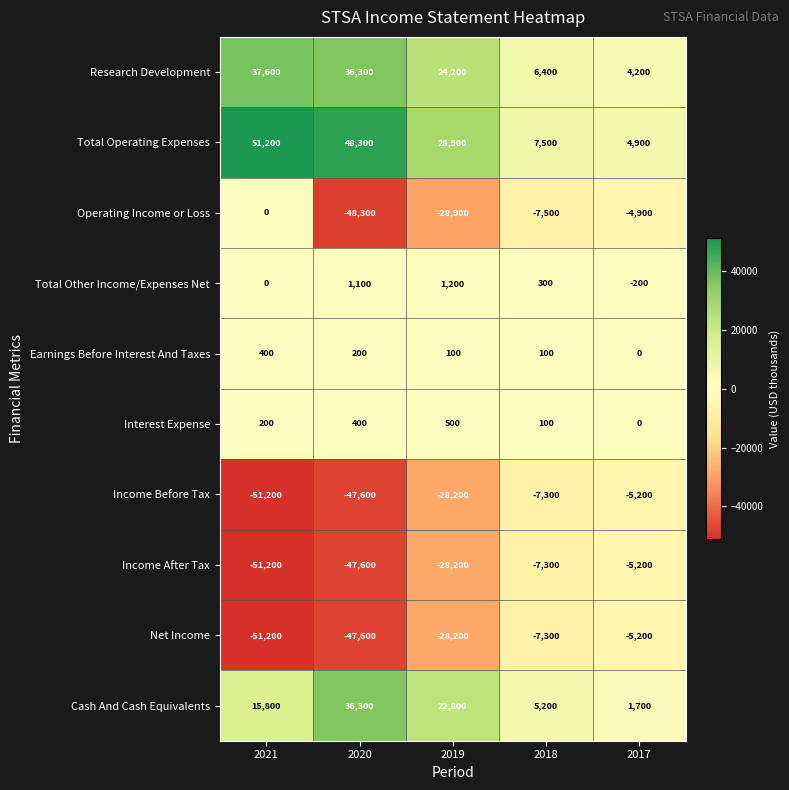

Rank the categories by Net Income value from lowest to highest.

2021, 2020, 2019, 2018, 2017